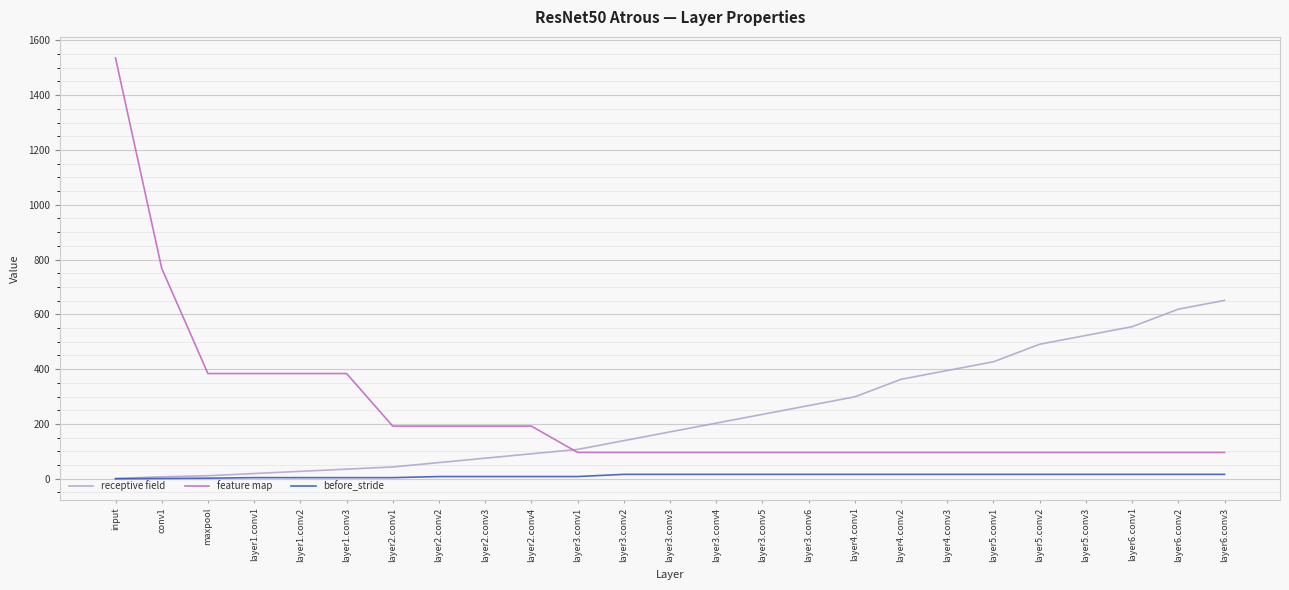

Rank the series by their maximum value, from highest to lowest.

feature map, receptive field, before_stride